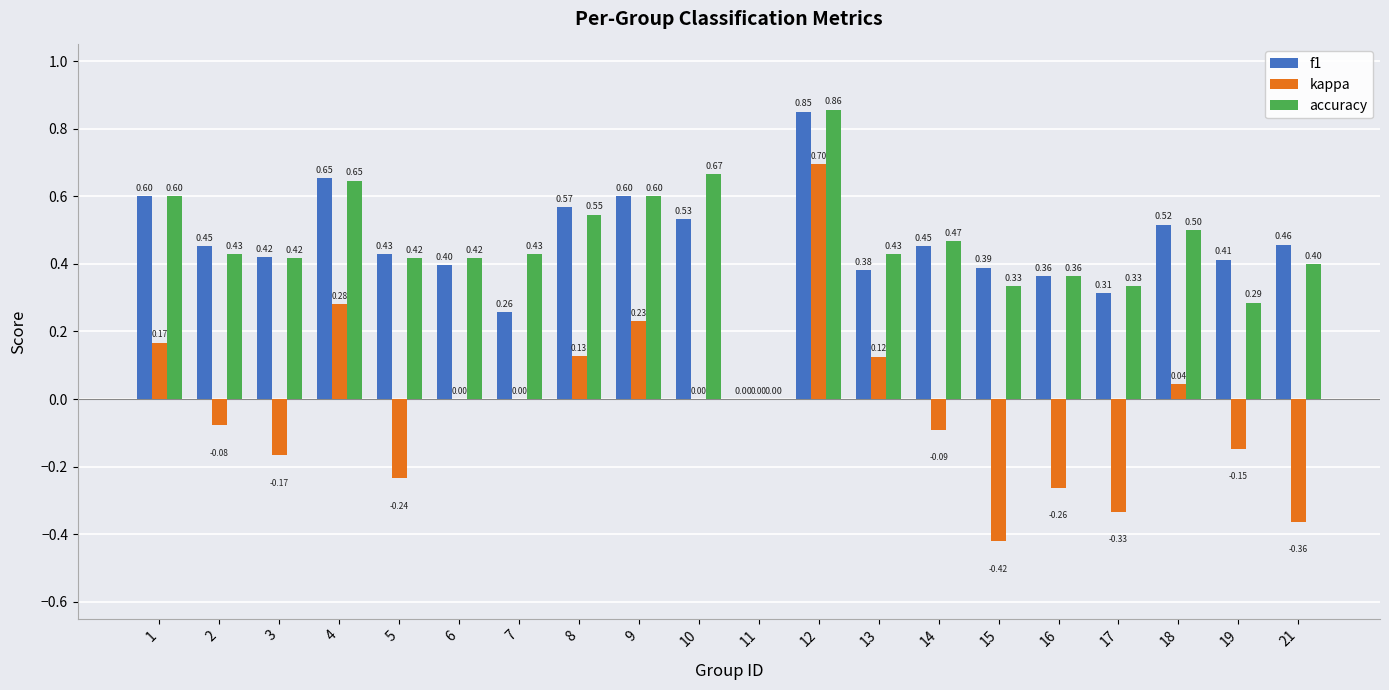

Between 9 and 10, which series saw the biggest shift?

kappa